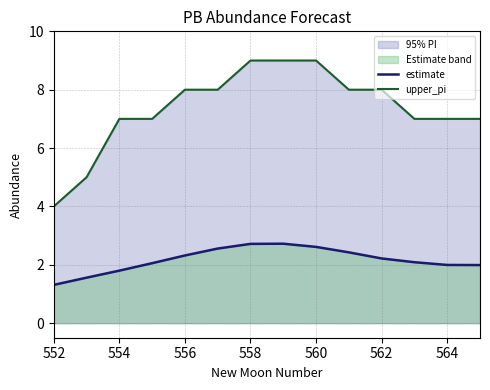

True or false: upper_pi and estimate intersect in this chart.

False